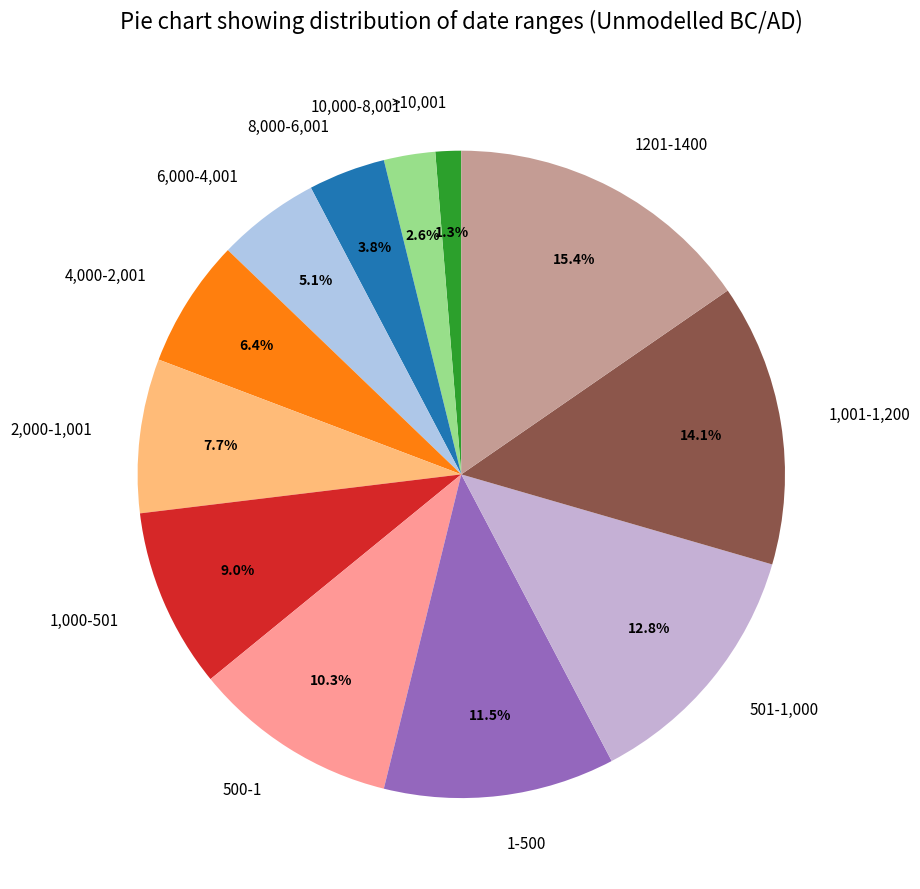

Does 1,000-501 represent more than half of the total?

No